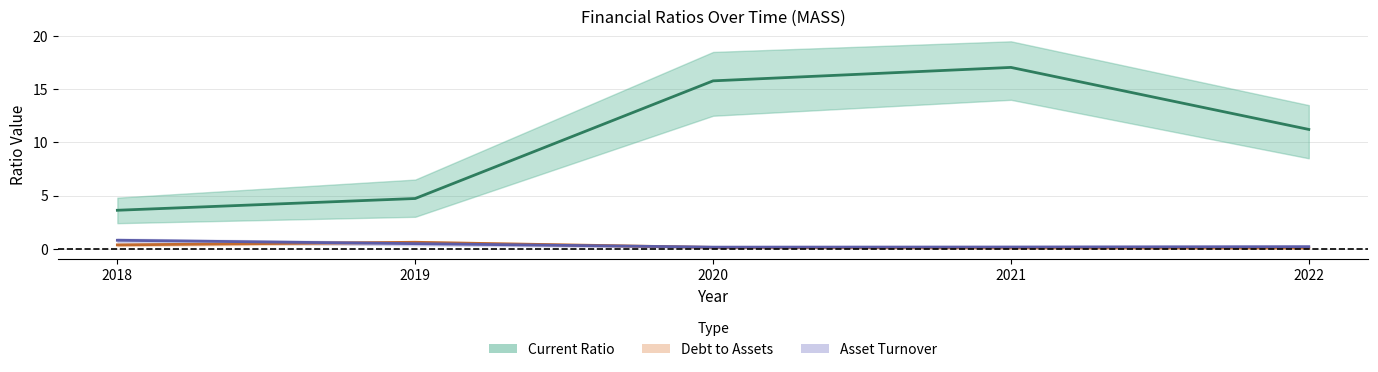

What is the average value of the Debt to Assets series?

0.2